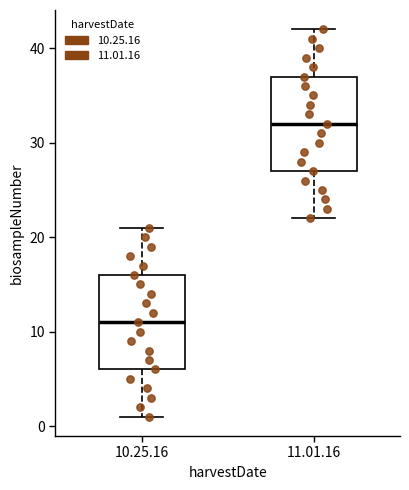

Reading left to right, transcribe this box plot: for each box, give where its median line is, the range the box spans, and where its two whiskers end, as read against the y-axis. The values are not printed on the chart, so give them approximately, as read against the axis.

10.25.16: median 11, box 6 to 16, whiskers 1 to 21
11.01.16: median 32, box 27 to 37, whiskers 22 to 42